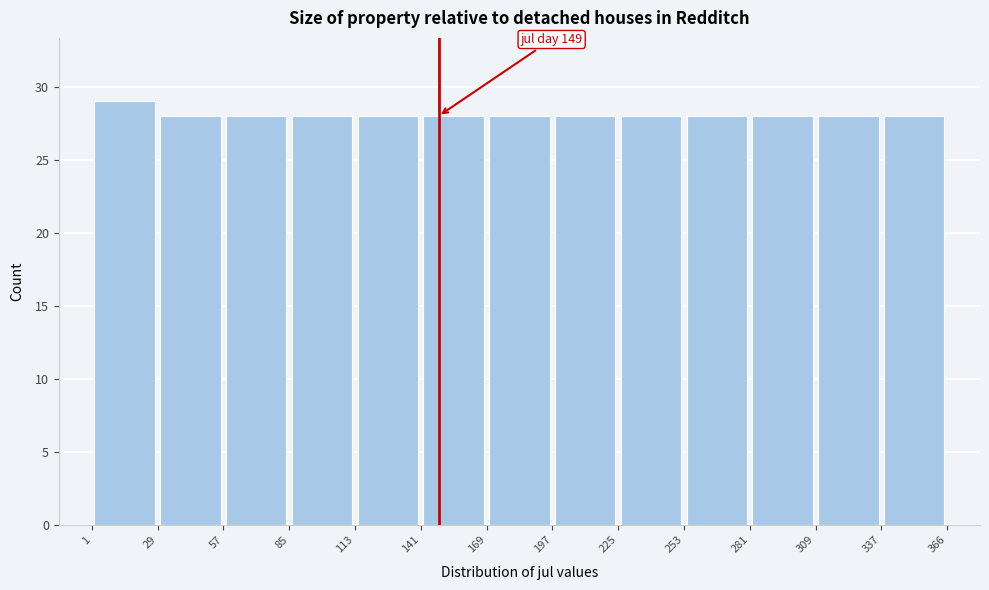

Which range on the x-axis has the tallest bar?

1 to 29